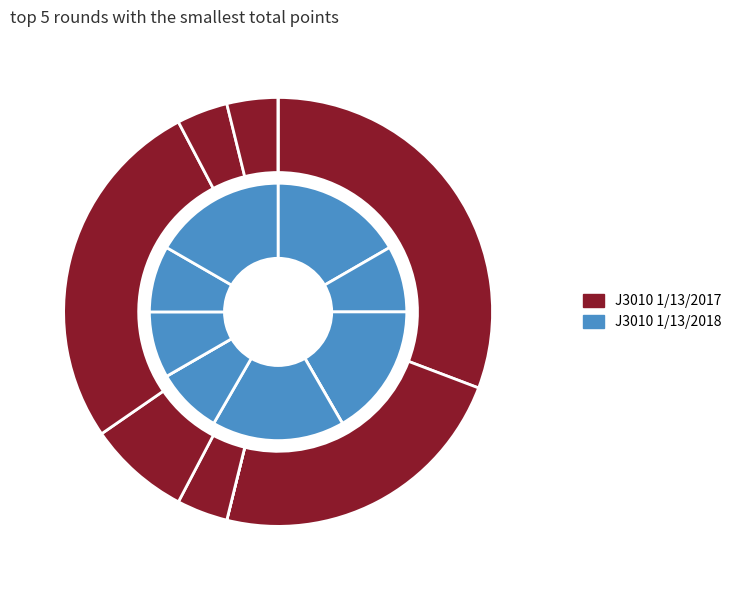

Does Round 9 represent more than half of the total?

No